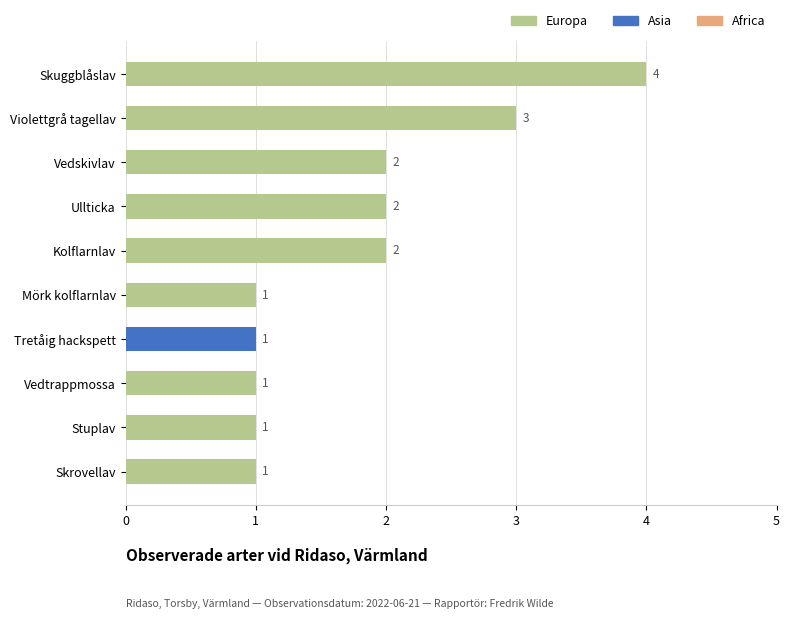

What is the minimum value shown in the chart?

1